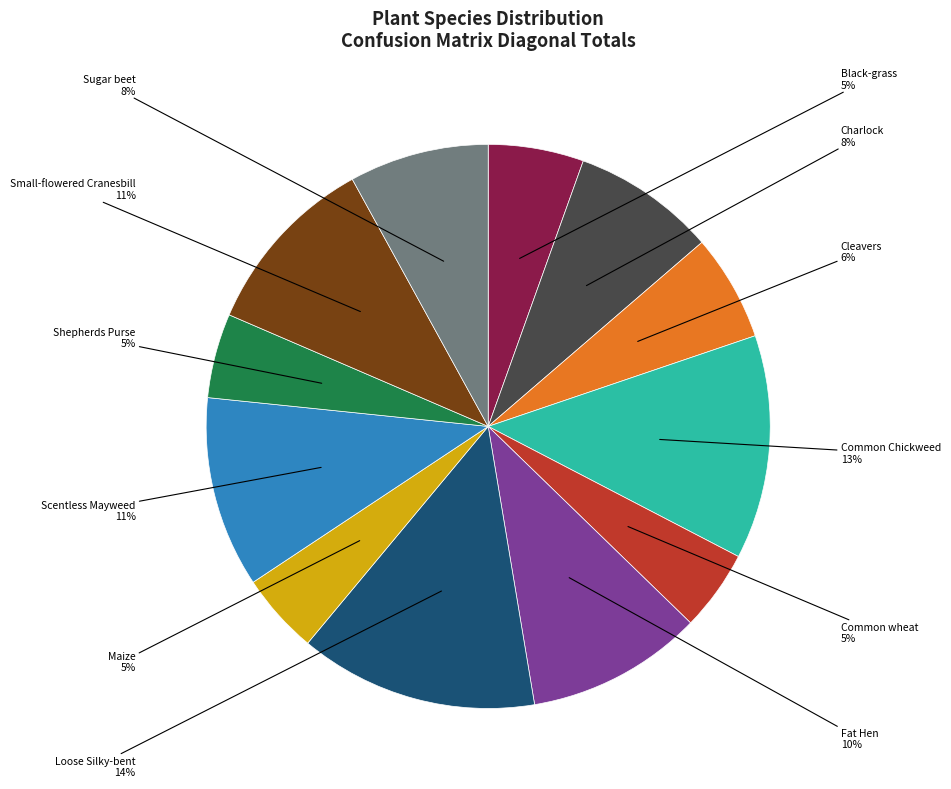

Is there a majority slice in this chart?

No